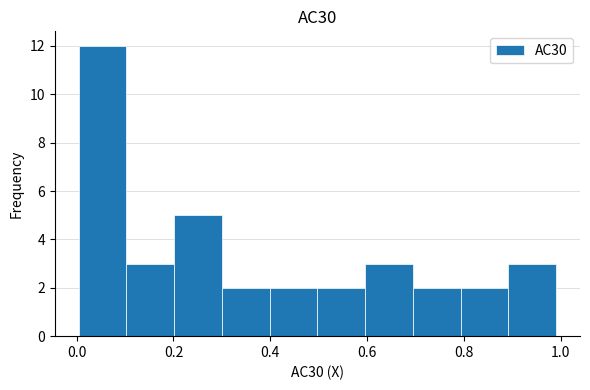

Reading left to right, transcribe this chart: for each bar, give the range it covers on the x-axis and its height. Neither the bar edges nor the heights are printed on the chart, so give them approximately, as read against the axes.

0.0 to 0.1: 12
0.1 to 0.2: 3
0.2 to 0.3: 5
0.3 to 0.4: 2
0.4 to 0.5: 2
0.5 to 0.6: 2
0.6 to 0.7: 3
0.7 to 0.8: 2
0.8 to 0.9: 2
0.9 to 1.0: 3